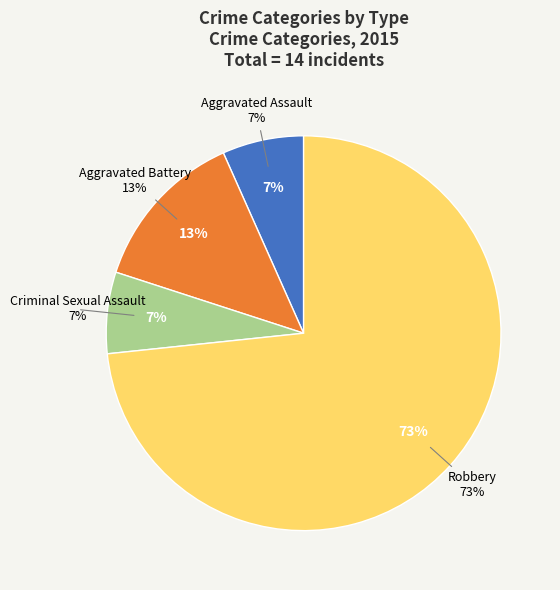

To the nearest percent, what is the combined percentage of Criminal Sexual Assault and Aggravated Battery?

20%